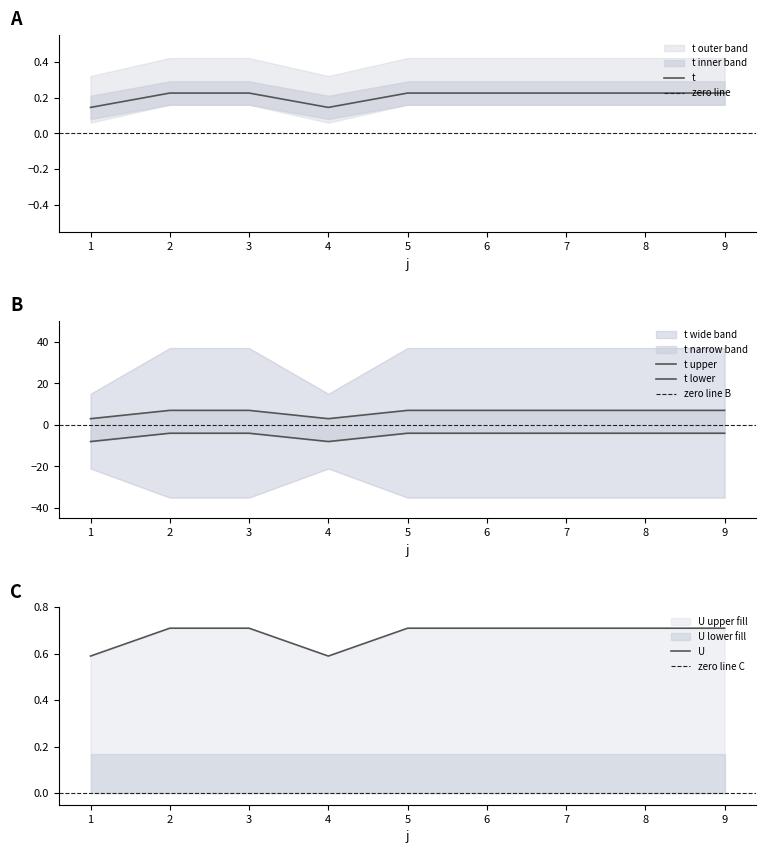

What is the minimum value shown in the chart?

0.1